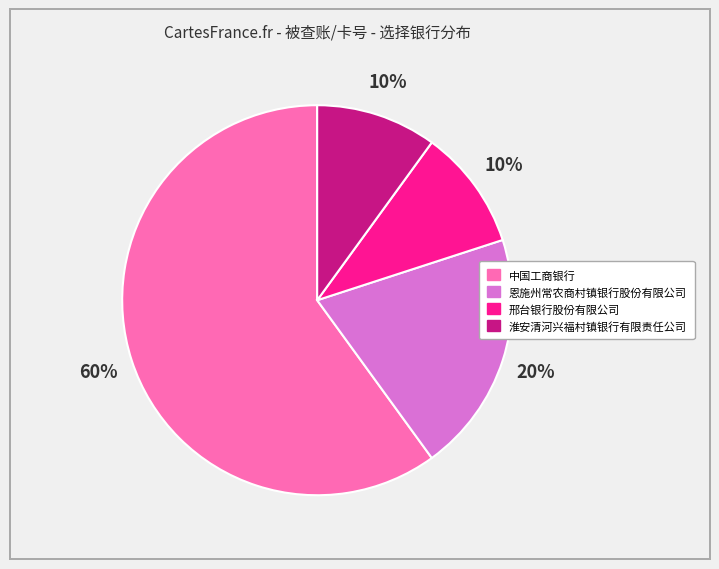

To the nearest percent, what is the average slice percentage?

25%